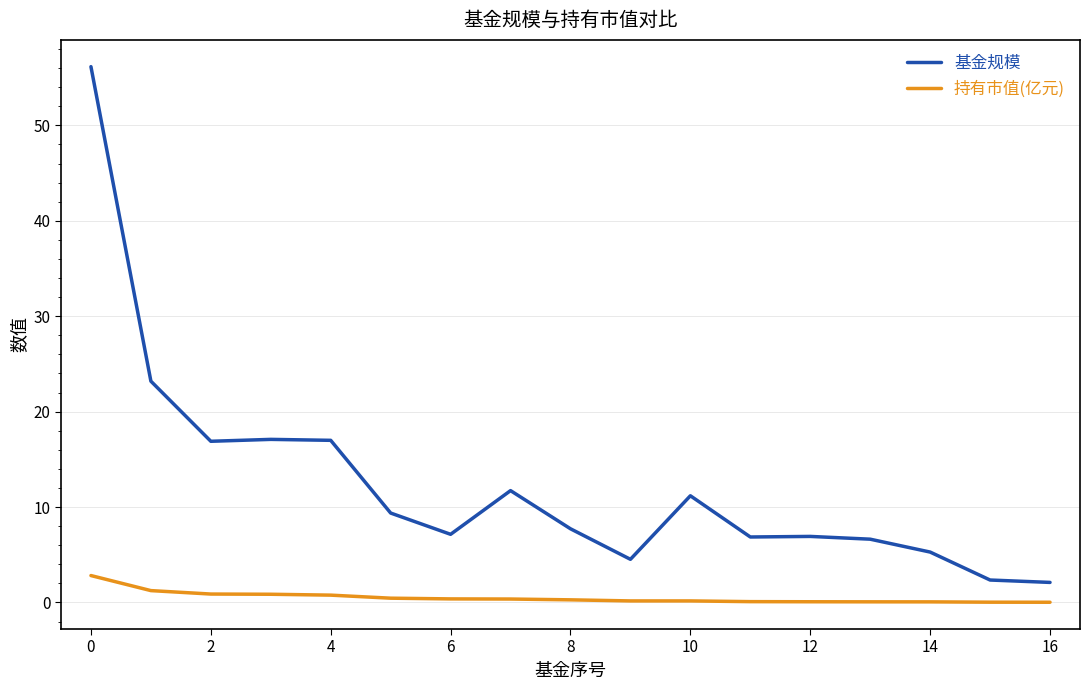

True or false: 持有市值(亿元) and 基金规模 intersect in this chart.

False